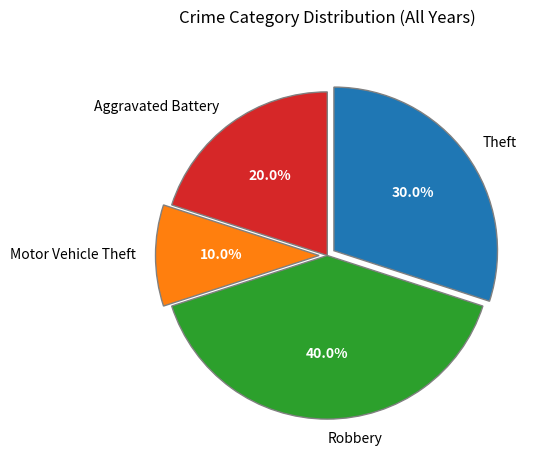

Rank the categories by value from highest to lowest.

Robbery, Theft, Aggravated Battery, Motor Vehicle Theft